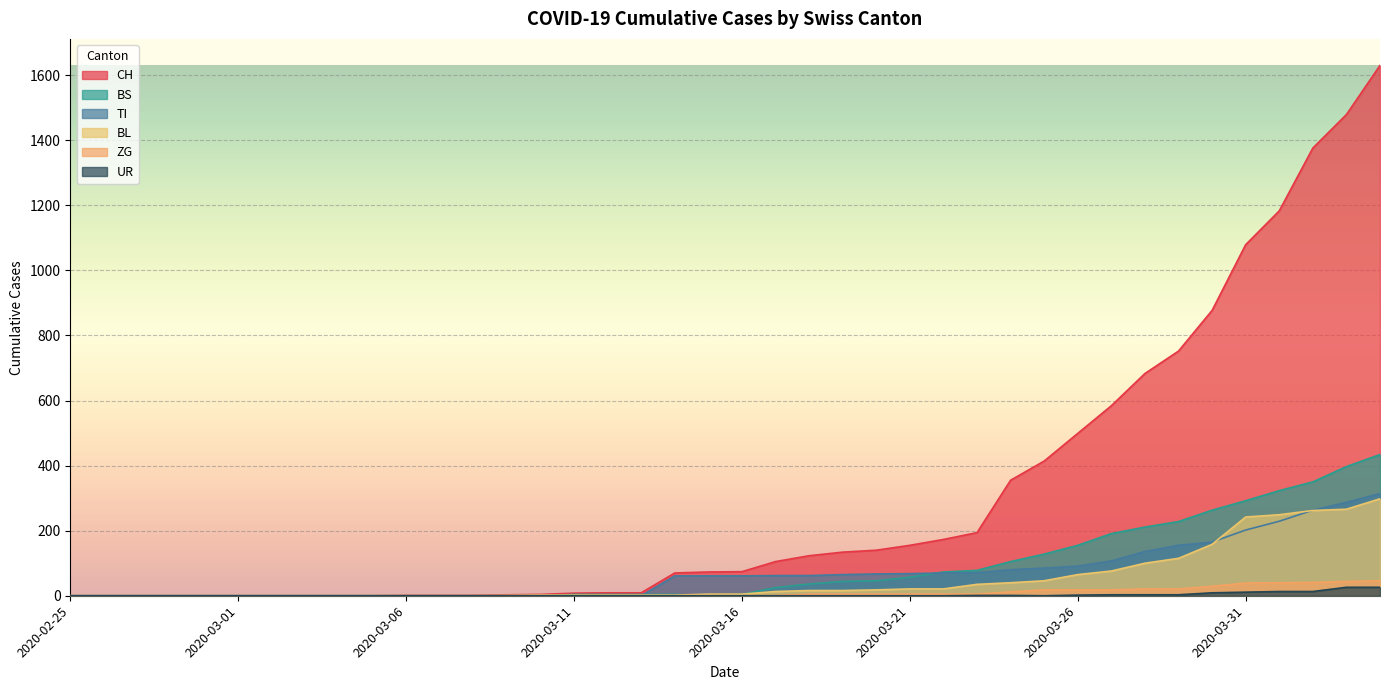

How many positive values does the ZG series have?

19